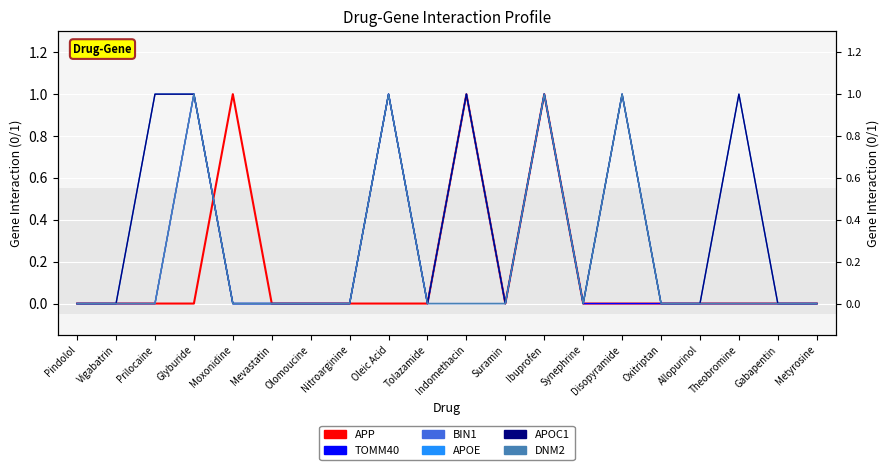

Reading left to right, list all the values displayed in this chart.

APP: Pindolol=0	Vigabatrin=0	Prilocaine=0	Glyburide=0	Moxonidine=1	Mevastatin=0	Olomoucine=0	Nitroarginine=0	Oleic Acid=0	Tolazamide=0	Indomethacin=1	Suramin=0	Ibuprofen=1	Synephrine=0	Disopyramide=0	Oxitriptan=0	Allopurinol=0	Theobromine=0	Gabapentin=0	Metyrosine=0
TOMM40: Pindolol=0	Vigabatrin=0	Prilocaine=0	Glyburide=1	Moxonidine=0	Mevastatin=0	Olomoucine=0	Nitroarginine=0	Oleic Acid=1	Tolazamide=0	Indomethacin=1	Suramin=0	Ibuprofen=1	Synephrine=0	Disopyramide=0	Oxitriptan=0	Allopurinol=0	Theobromine=0	Gabapentin=0	Metyrosine=0
BIN1: Pindolol=0	Vigabatrin=0	Prilocaine=0	Glyburide=1	Moxonidine=0	Mevastatin=0	Olomoucine=0	Nitroarginine=0	Oleic Acid=1	Tolazamide=0	Indomethacin=0	Suramin=0	Ibuprofen=1	Synephrine=0	Disopyramide=1	Oxitriptan=0	Allopurinol=0	Theobromine=0	Gabapentin=0	Metyrosine=0
APOE: Pindolol=0	Vigabatrin=0	Prilocaine=1	Glyburide=1	Moxonidine=0	Mevastatin=0	Olomoucine=0	Nitroarginine=0	Oleic Acid=1	Tolazamide=0	Indomethacin=1	Suramin=0	Ibuprofen=1	Synephrine=0	Disopyramide=1	Oxitriptan=0	Allopurinol=0	Theobromine=1	Gabapentin=0	Metyrosine=0
APOC1: Pindolol=0	Vigabatrin=0	Prilocaine=1	Glyburide=1	Moxonidine=0	Mevastatin=0	Olomoucine=0	Nitroarginine=0	Oleic Acid=1	Tolazamide=0	Indomethacin=1	Suramin=0	Ibuprofen=1	Synephrine=0	Disopyramide=1	Oxitriptan=0	Allopurinol=0	Theobromine=1	Gabapentin=0	Metyrosine=0
DNM2: Pindolol=0	Vigabatrin=0	Prilocaine=0	Glyburide=1	Moxonidine=0	Mevastatin=0	Olomoucine=0	Nitroarginine=0	Oleic Acid=1	Tolazamide=0	Indomethacin=0	Suramin=0	Ibuprofen=1	Synephrine=0	Disopyramide=1	Oxitriptan=0	Allopurinol=0	Theobromine=0	Gabapentin=0	Metyrosine=0